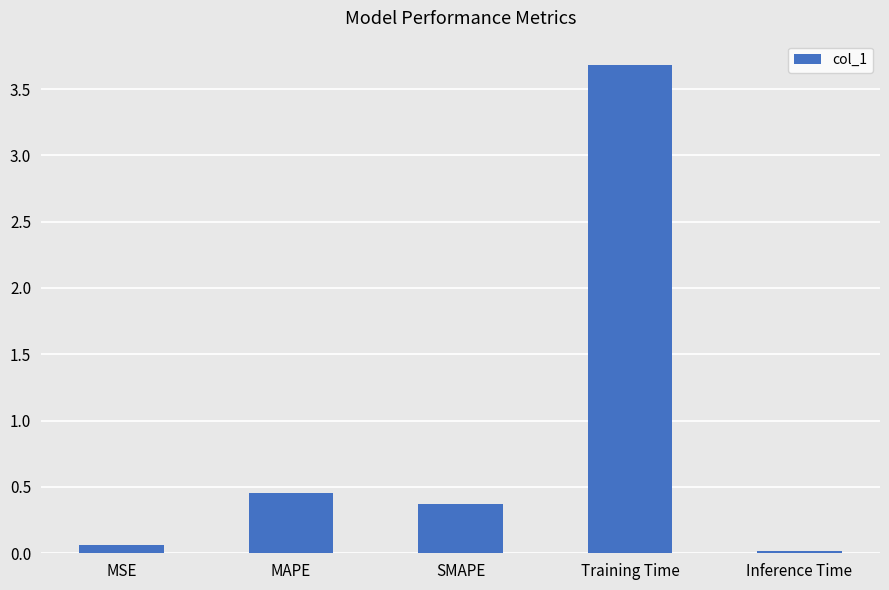

Rank the categories by value from lowest to highest.

Inference Time, MSE, SMAPE, MAPE, Training Time